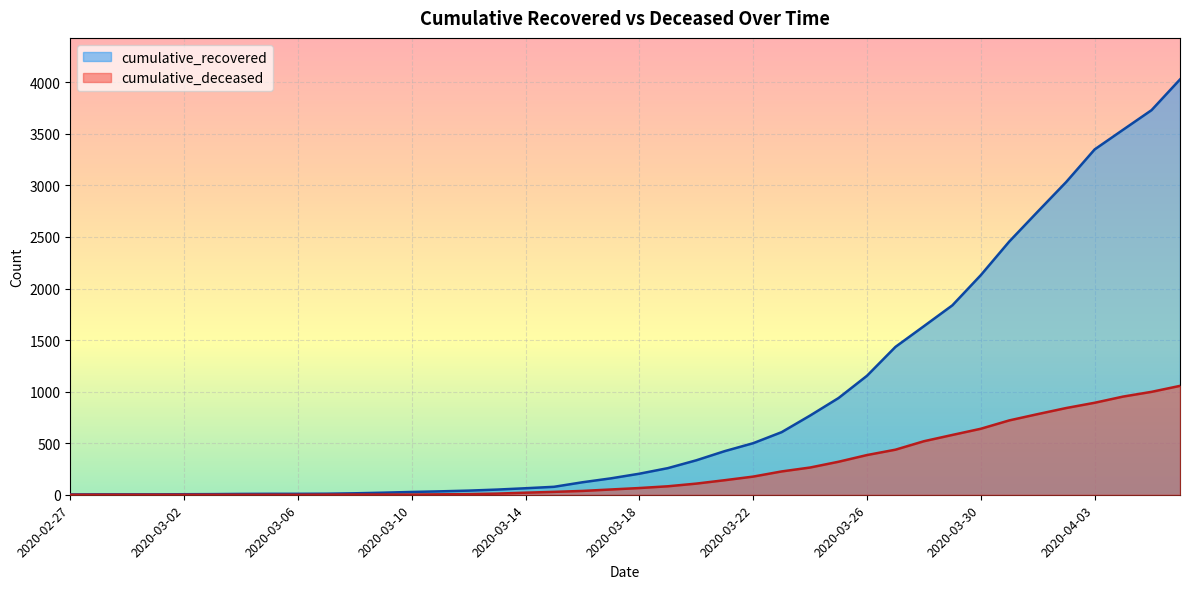

What position from the left is 2020-03-04?

7